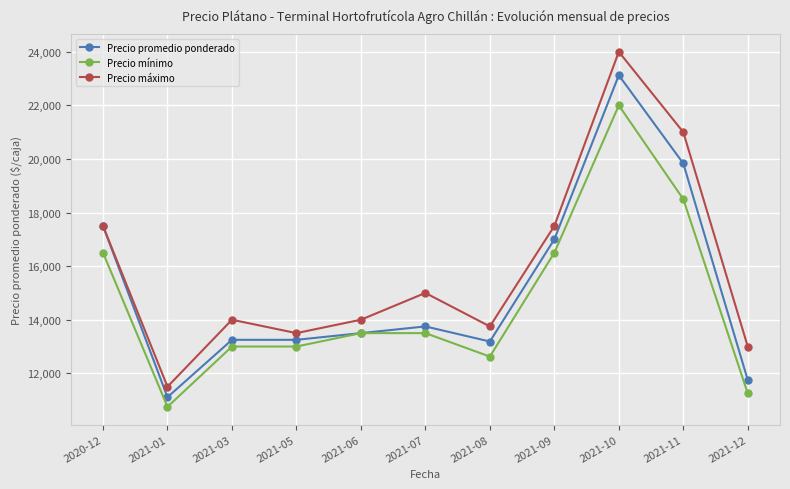

Which label corresponds to the largest value in the chart?

2021-10